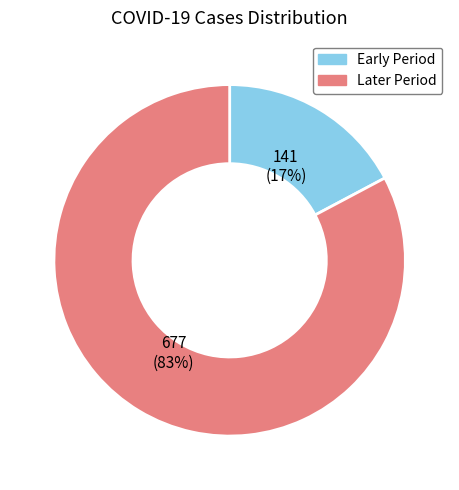

To the nearest percent, what is the average slice percentage?

50%